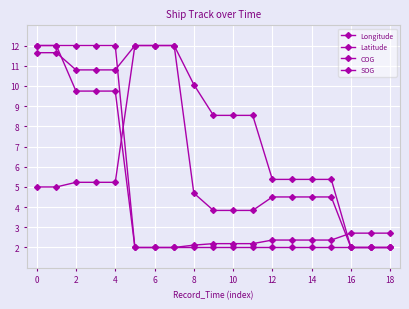

How many lines are shown in the chart?

4